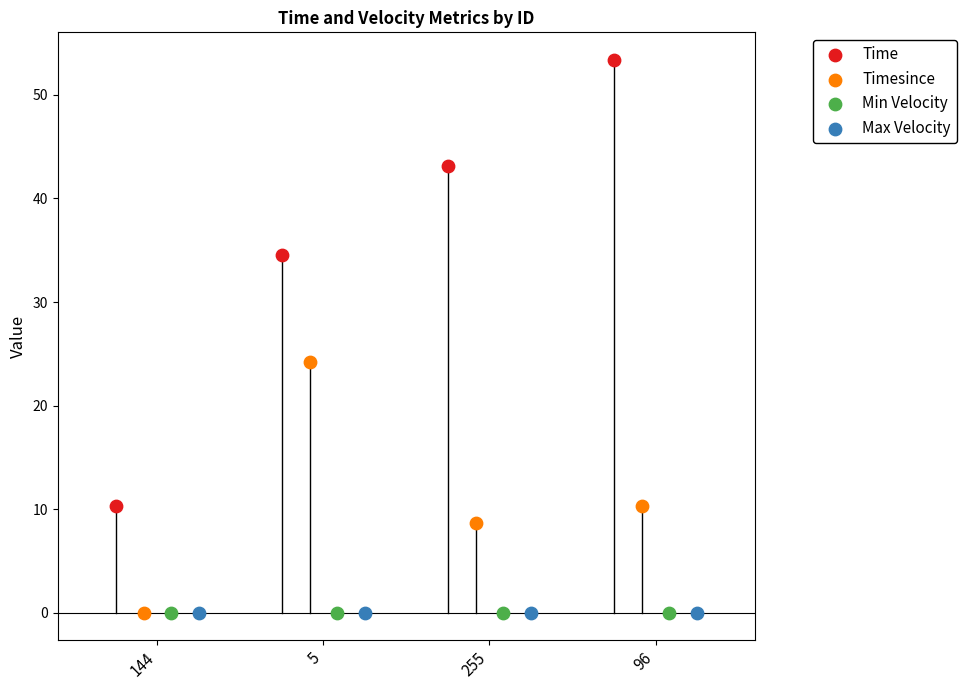

Which series contains the highest Y value?

Time